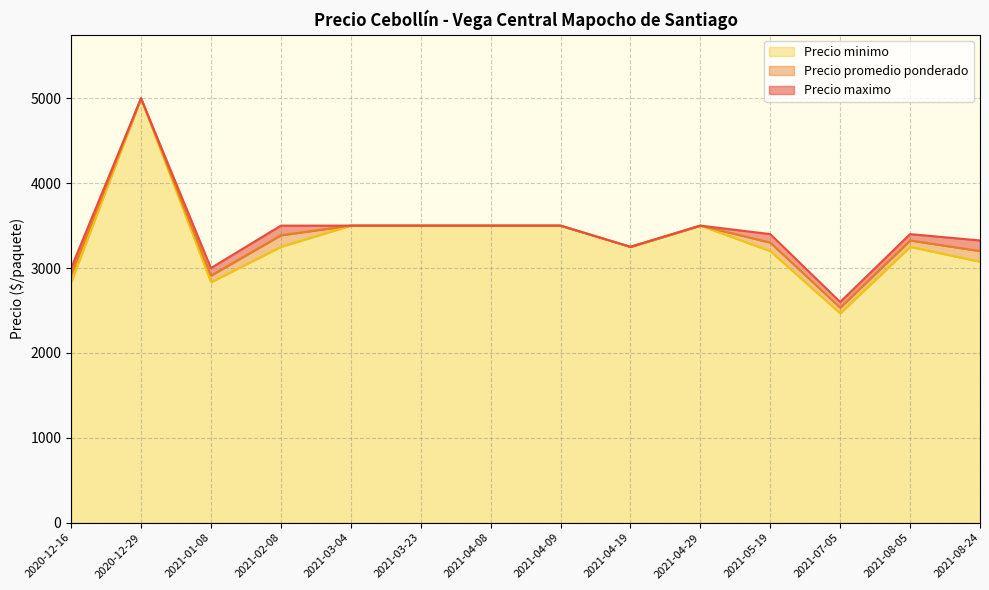

Count the number of categories in the chart.

40